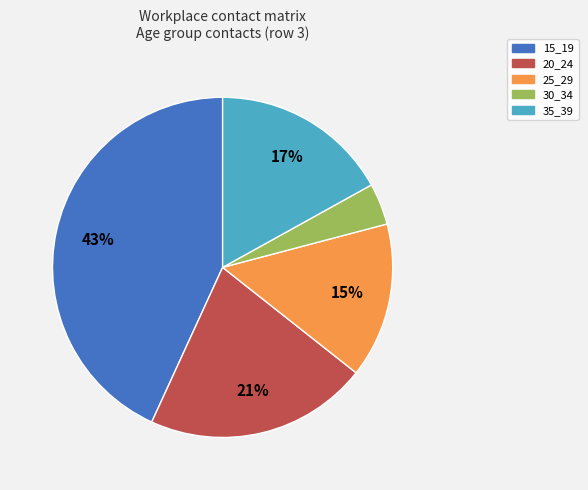

Which slice is the smallest?

30_34